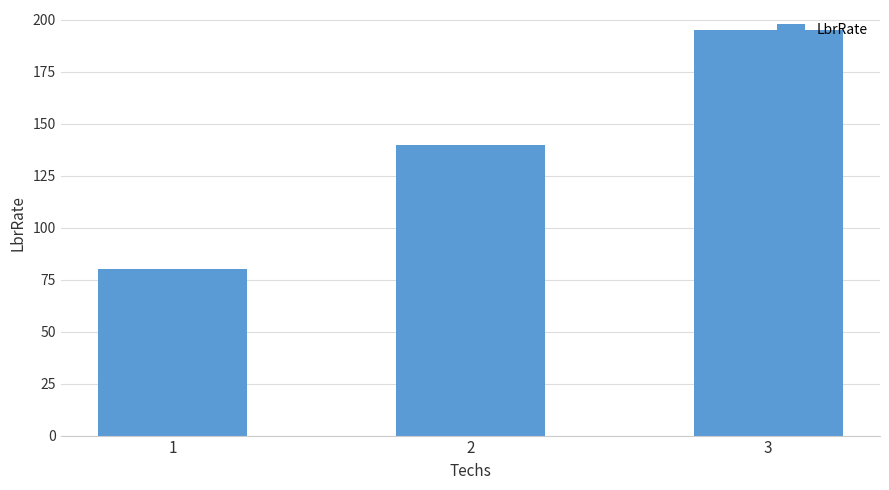

At which category does the chart reach its peak across all series?

3